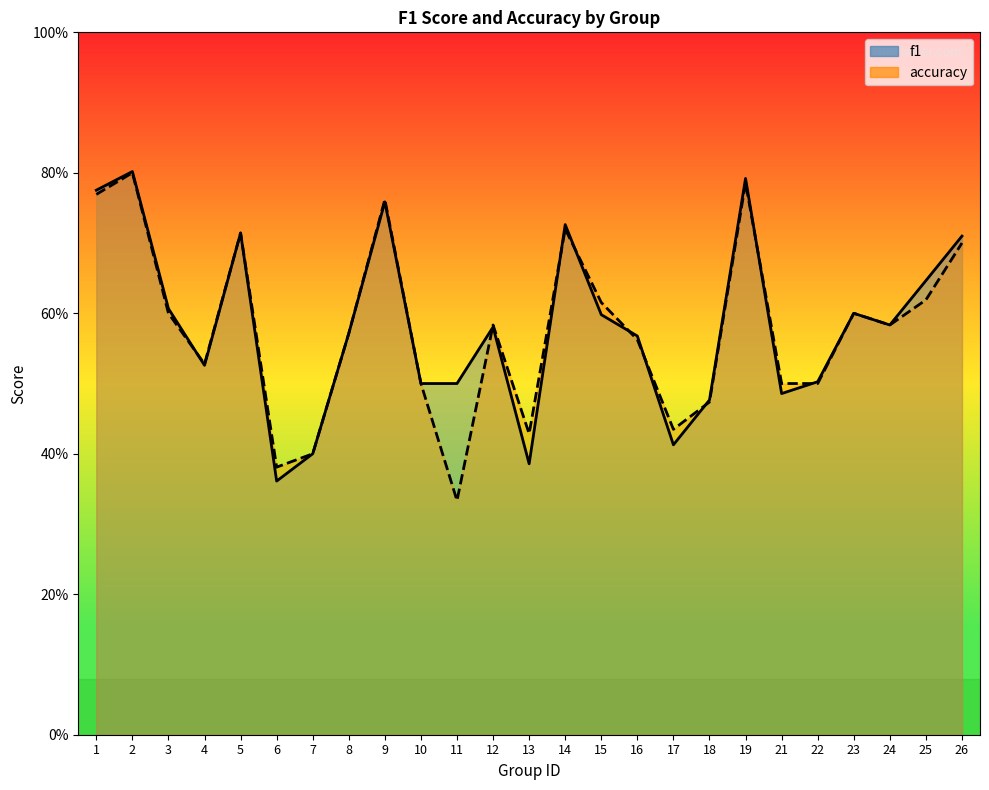

What is the average value of the f1 series?

0.6